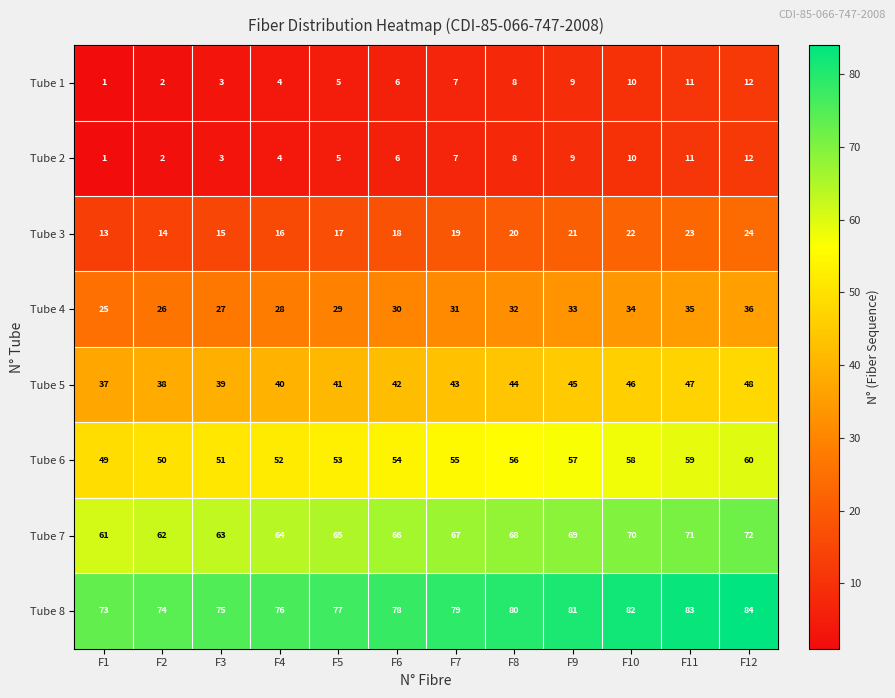

True or false: Tube 3 has a value of 23 at F11.

True